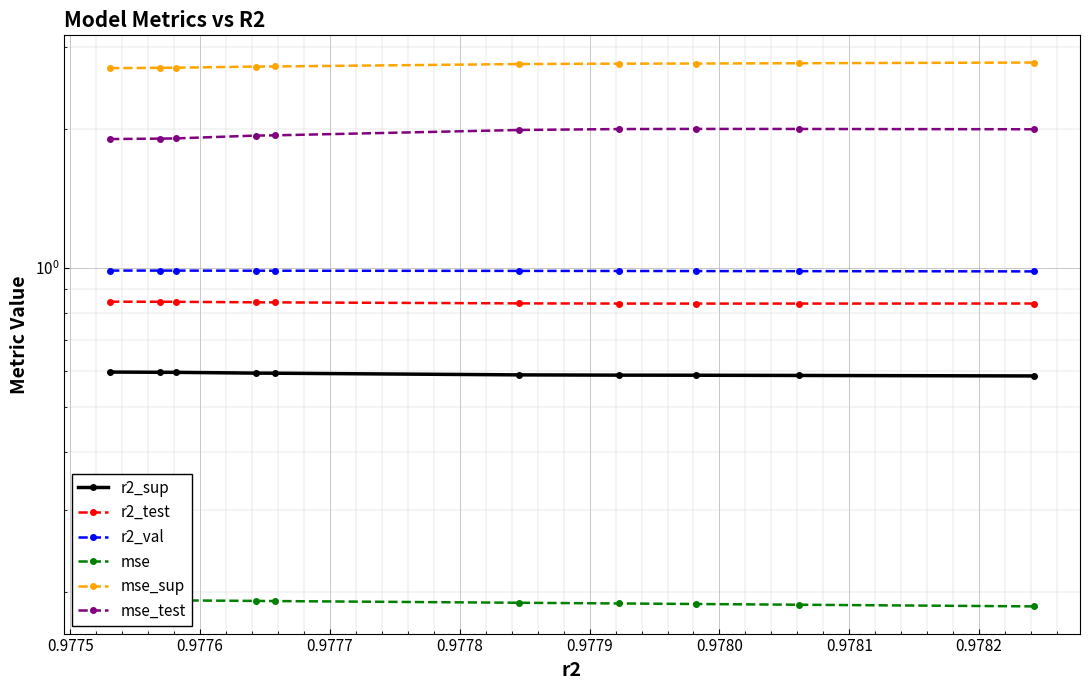

Is the value of mse_sup at 0.9774 greater than the value of r2_test at 0.9774?

Yes